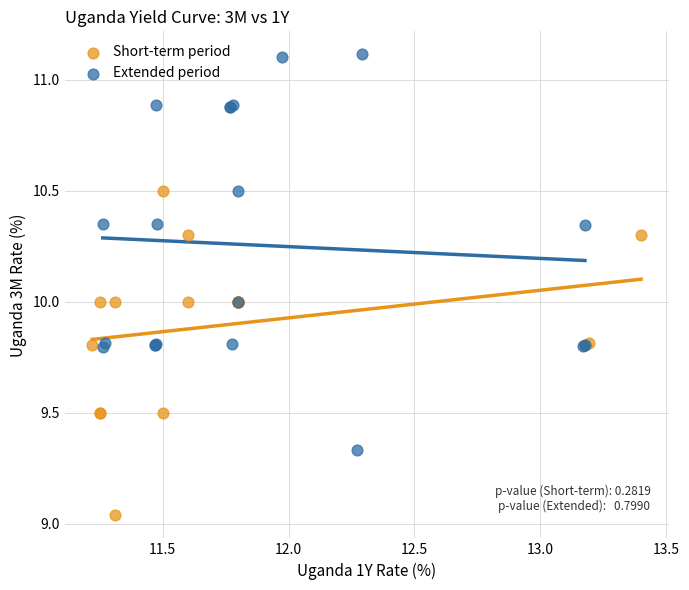

Which series reaches the minimum Y coordinate?

Short-term period